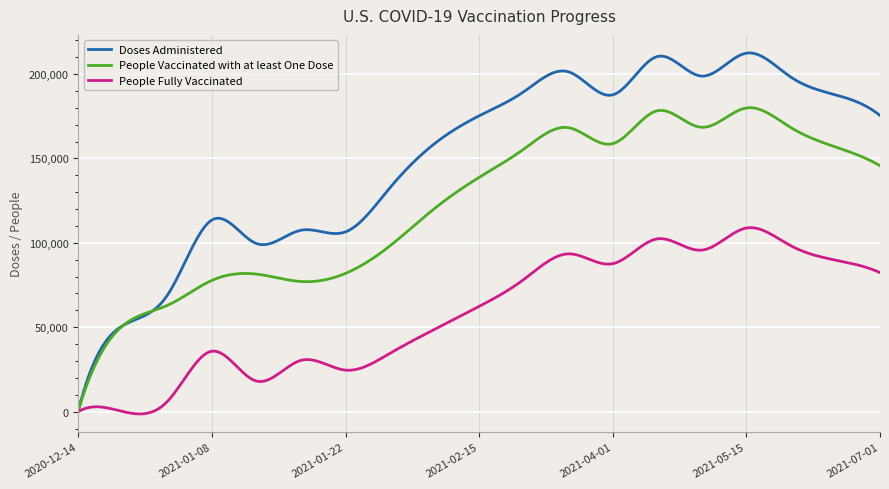

List the series in order of their peak value, lowest first.

People Fully Vaccinated, People Vaccinated with at least One Dose, Doses Administered